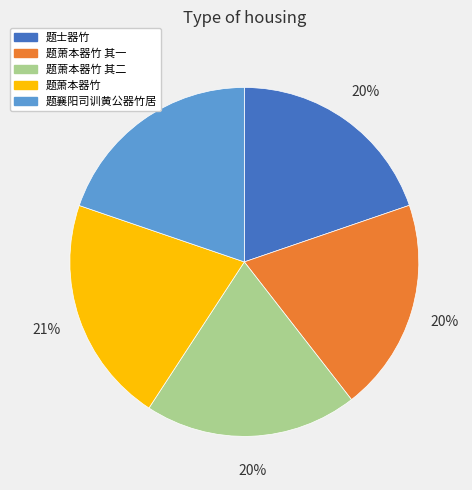

How many slices are in this pie chart?

5